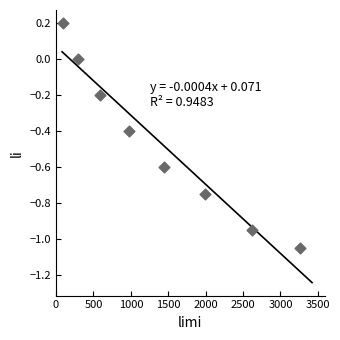

What is the range of X values (max minus min)?

3170.0